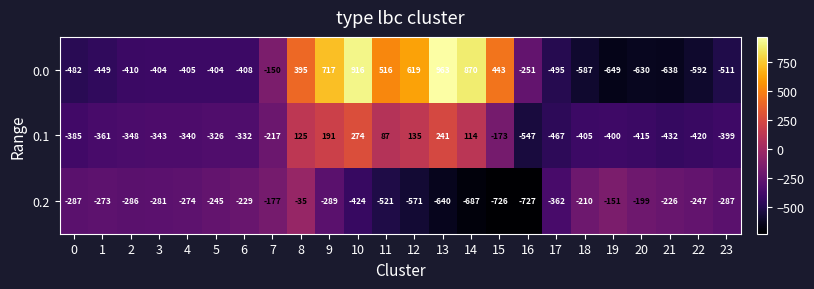

Rank the series by their average value, from lowest to highest.

0.2, 0.1, 0.0